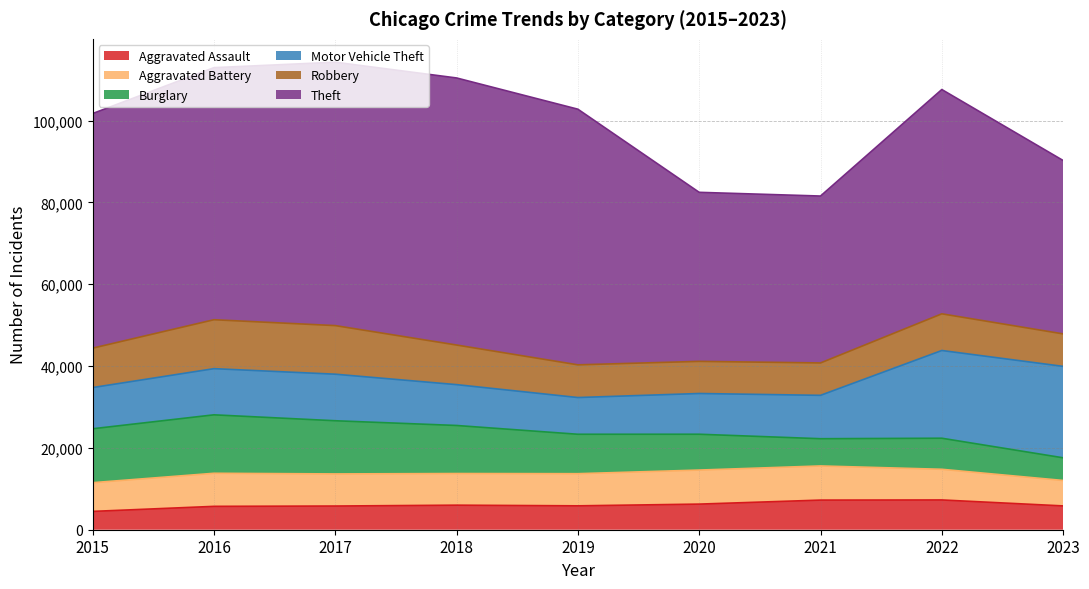

What is the difference between the maximum and second lowest values in the Aggravated Assault series?

1568